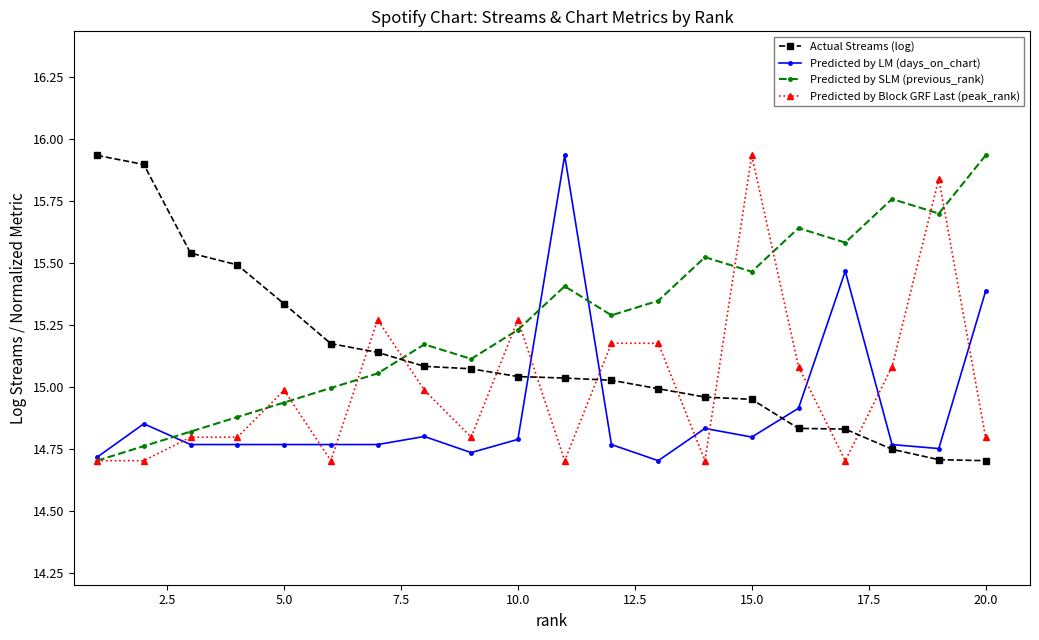

How many interior local valleys does the Predicted by SLM (previous_rank) series have?

5